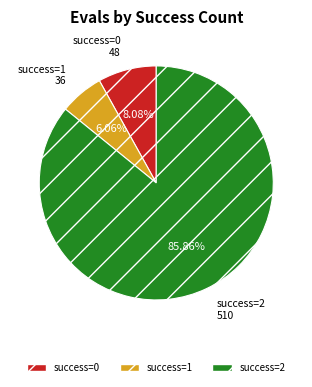

Does any single category account for the majority?

Yes